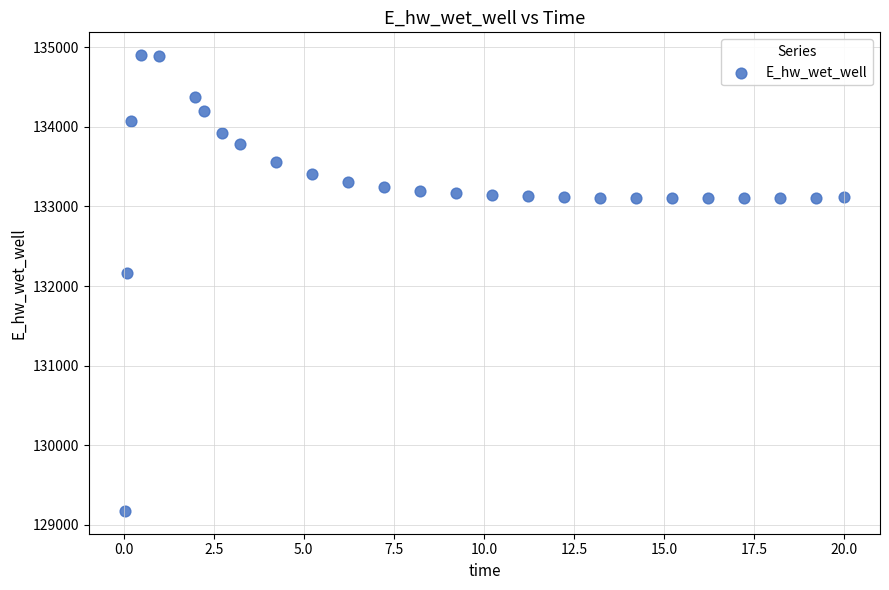

What is the range of Y values (max minus min)?

5730.2